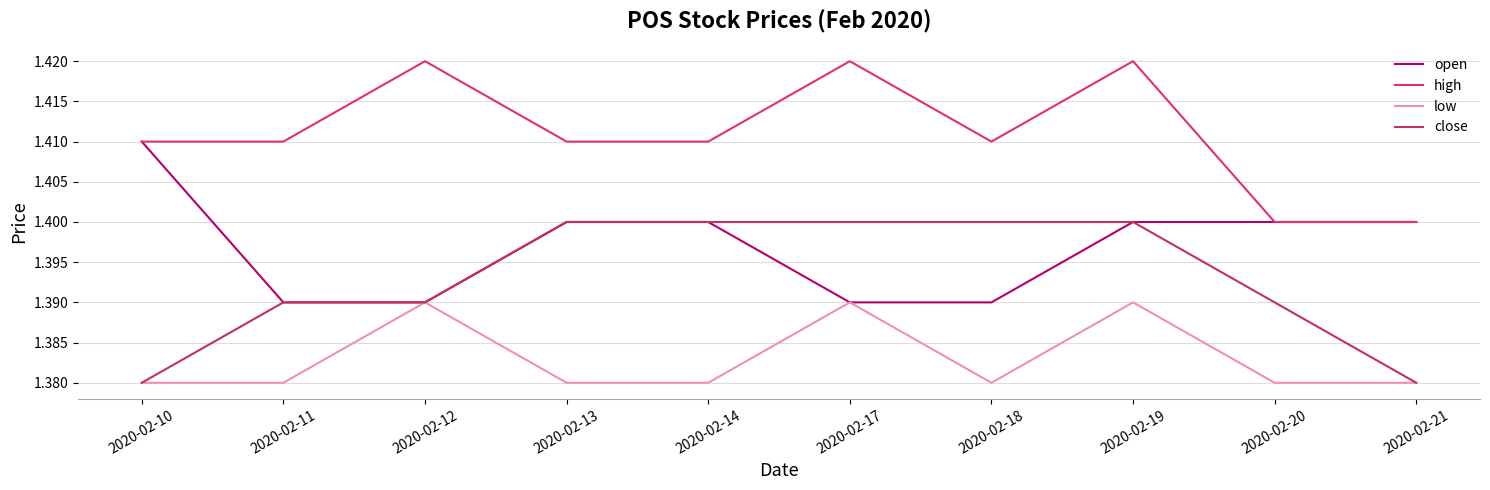

Reading right to left, list all the values displayed in this chart.

open: 1.4	1.4	1.4	1.4	1.4	1.4	1.4	1.4	1.4	1.4
high: 1.4	1.4	1.4	1.4	1.4	1.4	1.4	1.4	1.4	1.4
low: 1.4	1.4	1.4	1.4	1.4	1.4	1.4	1.4	1.4	1.4
close: 1.4	1.4	1.4	1.4	1.4	1.4	1.4	1.4	1.4	1.4